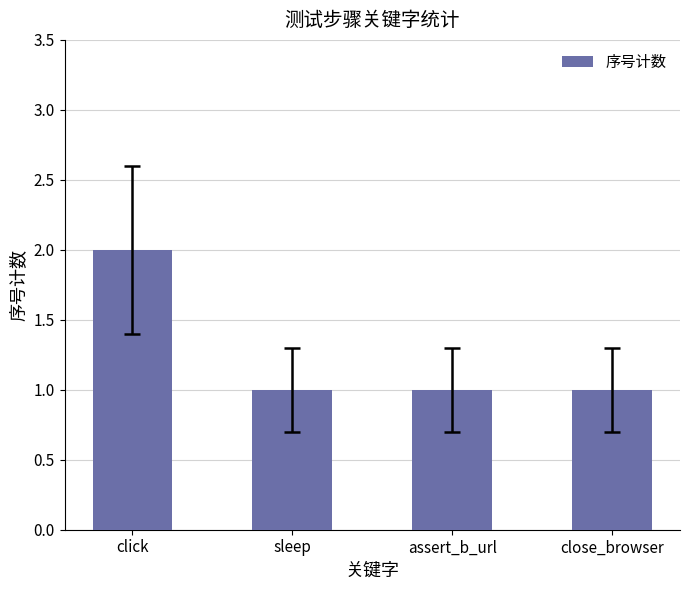

What is the minimum value shown in the chart?

1